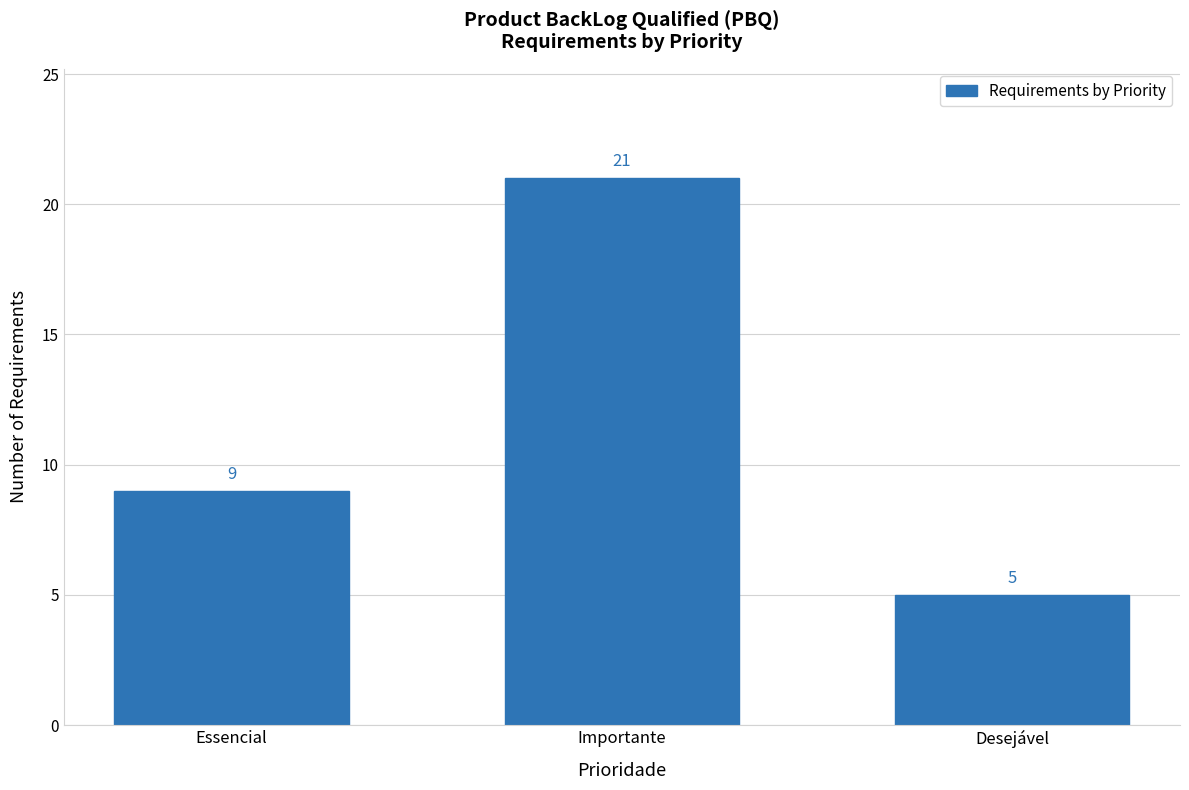

Are the bars horizontal?

No